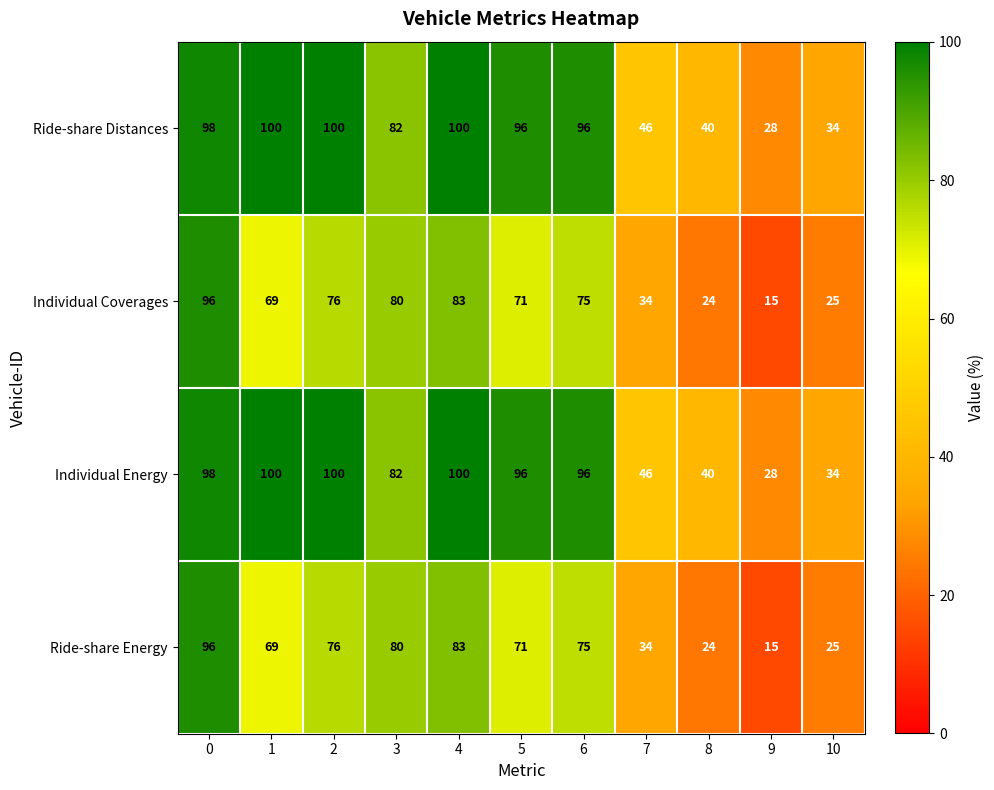

Is it true that Ride-share Energy equals 15 at 9?

True